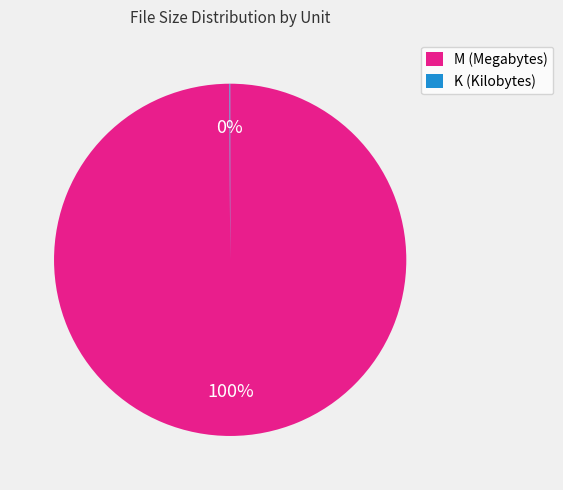

Is it true that M (Megabytes) is 90% of the pie?

False